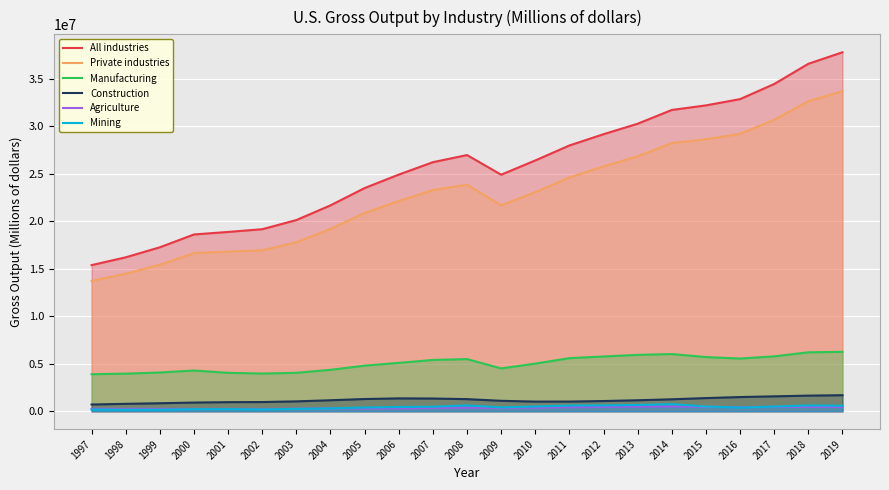

Which series has the largest range (max minus min)?

All industries